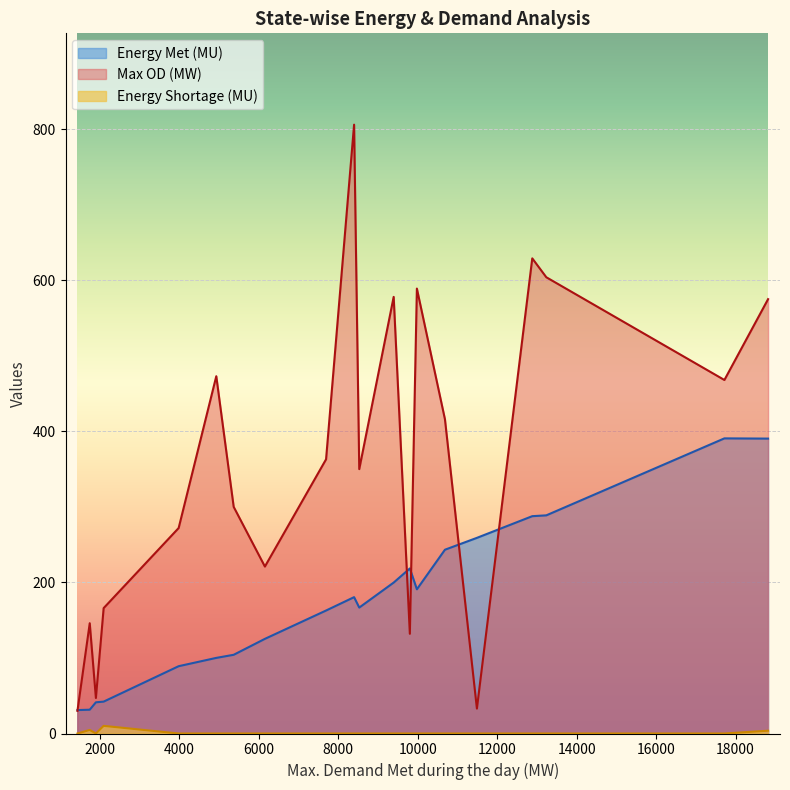

What is the lowest value of the Energy Met (MU) series?

31.0